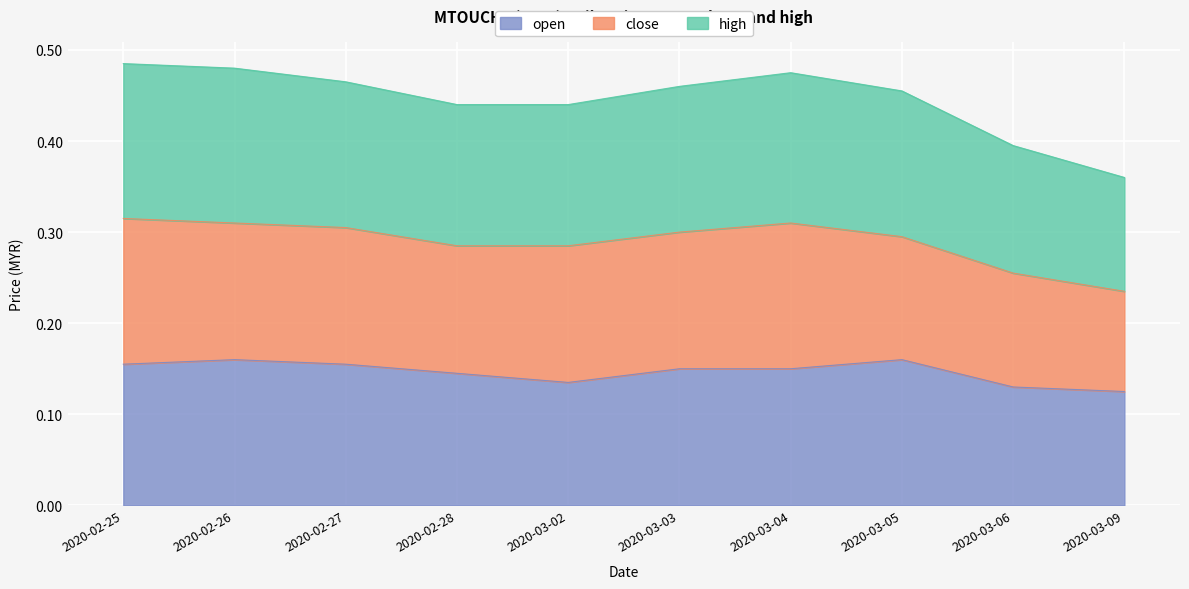

Is it true that open equals 0.2 at 2020-03-09?

False